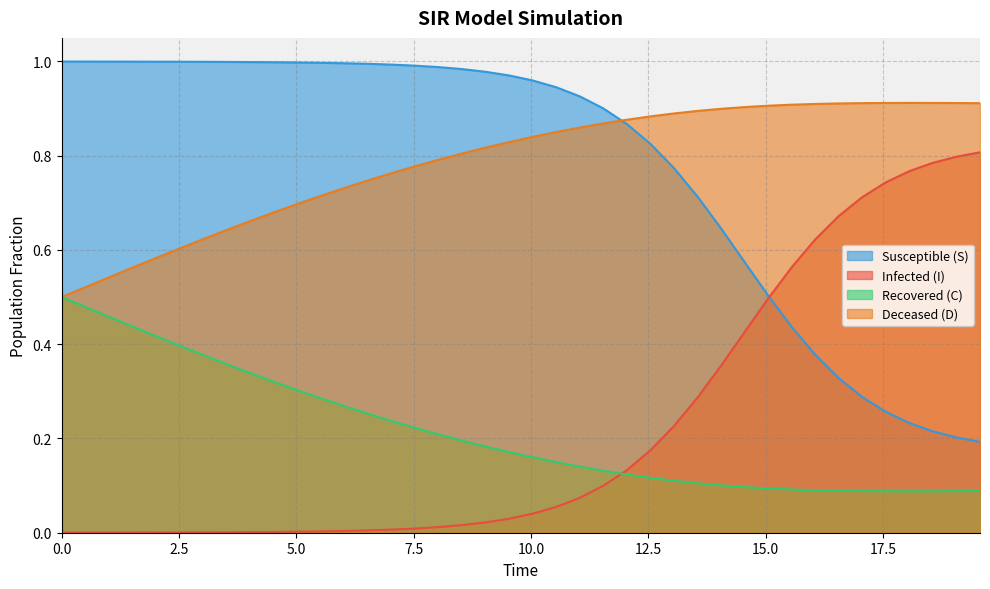

List the series in order of their peak value, highest first.

Susceptible (S), Deceased (D), Infected (I), Recovered (C)